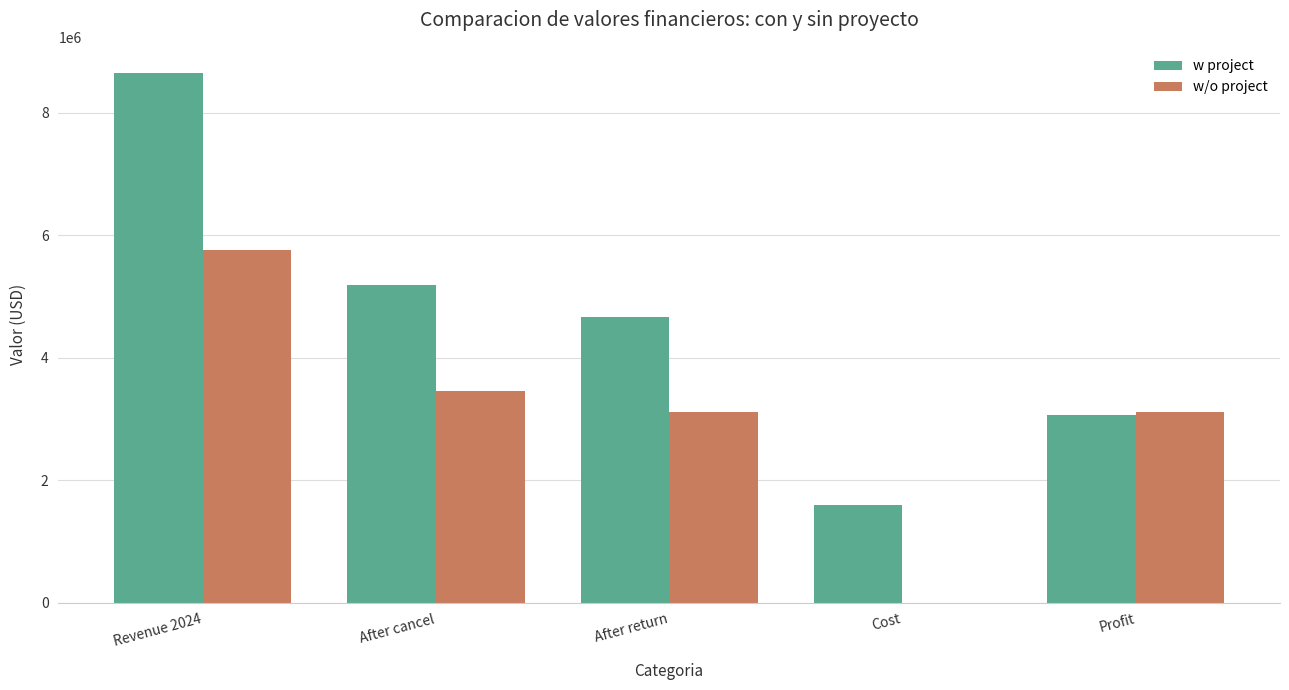

What is the greatest value displayed?

8646142.5